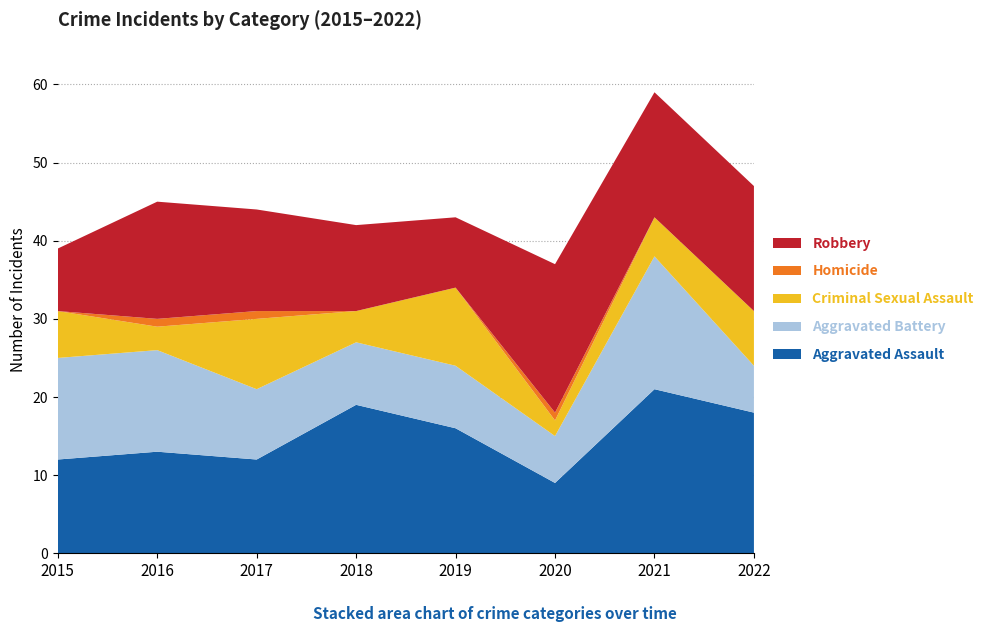

Reading left to right, list all the values displayed in this chart.

Aggravated Assault: 12	13	12	19	16	9	21	18
Aggravated Battery: 13	13	9	8	8	6	17	6
Criminal Sexual Assault: 6	3	9	4	10	2	5	7
Homicide: 0	1	1	0	0	1	0	0
Robbery: 8	15	13	11	9	19	16	16